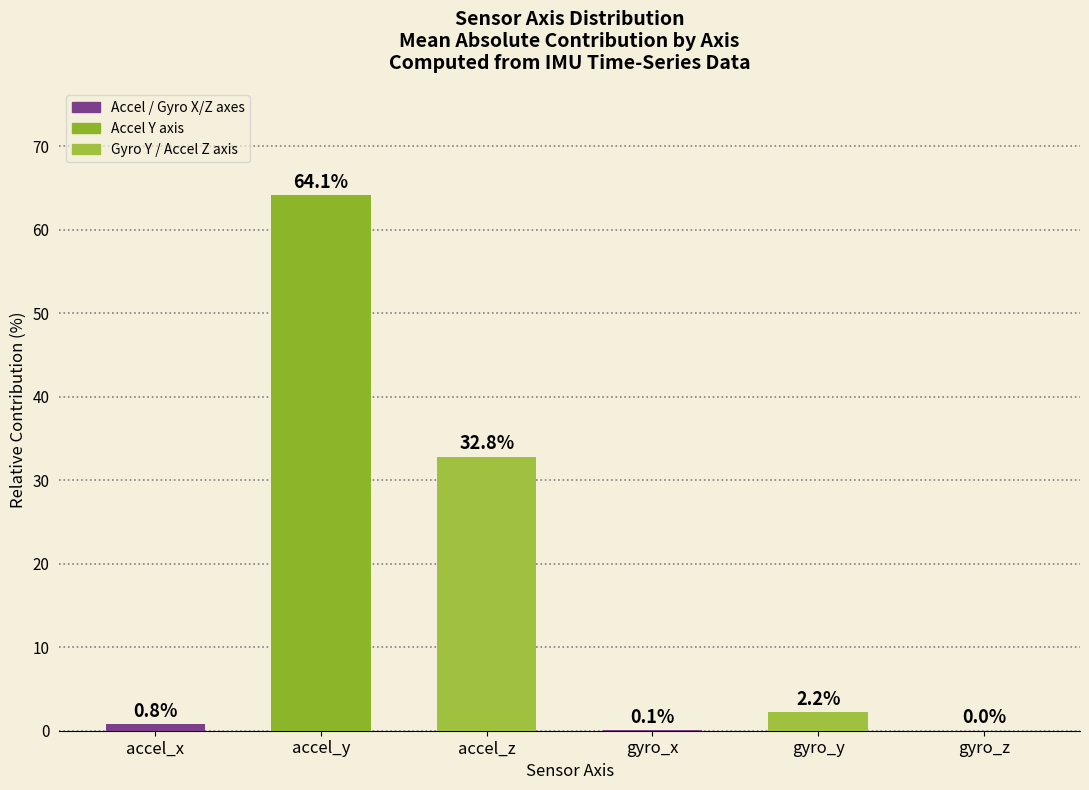

What is the sum of all values?

100.0